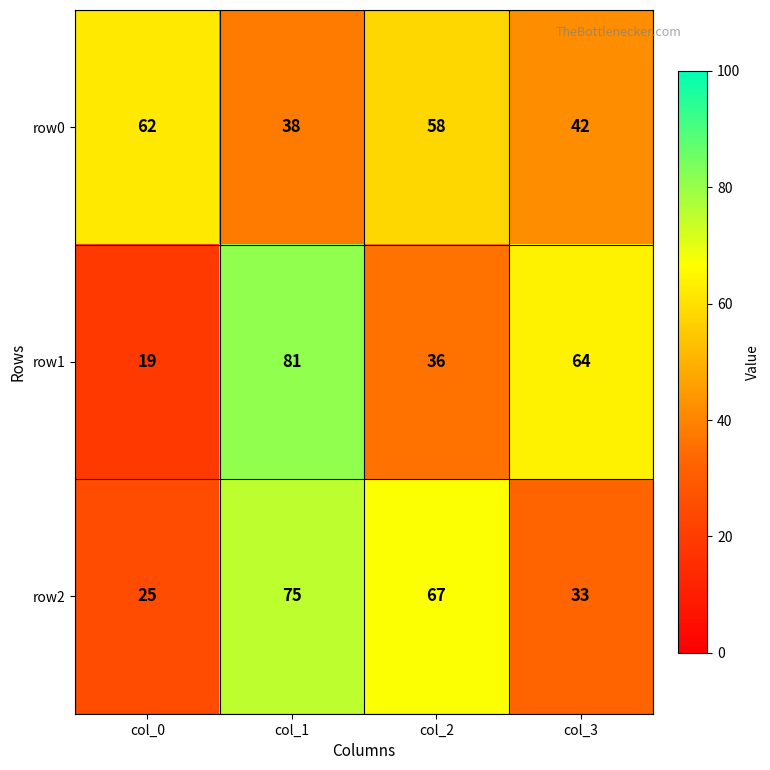

Rank the series by their maximum value, from highest to lowest.

row1, row2, row0